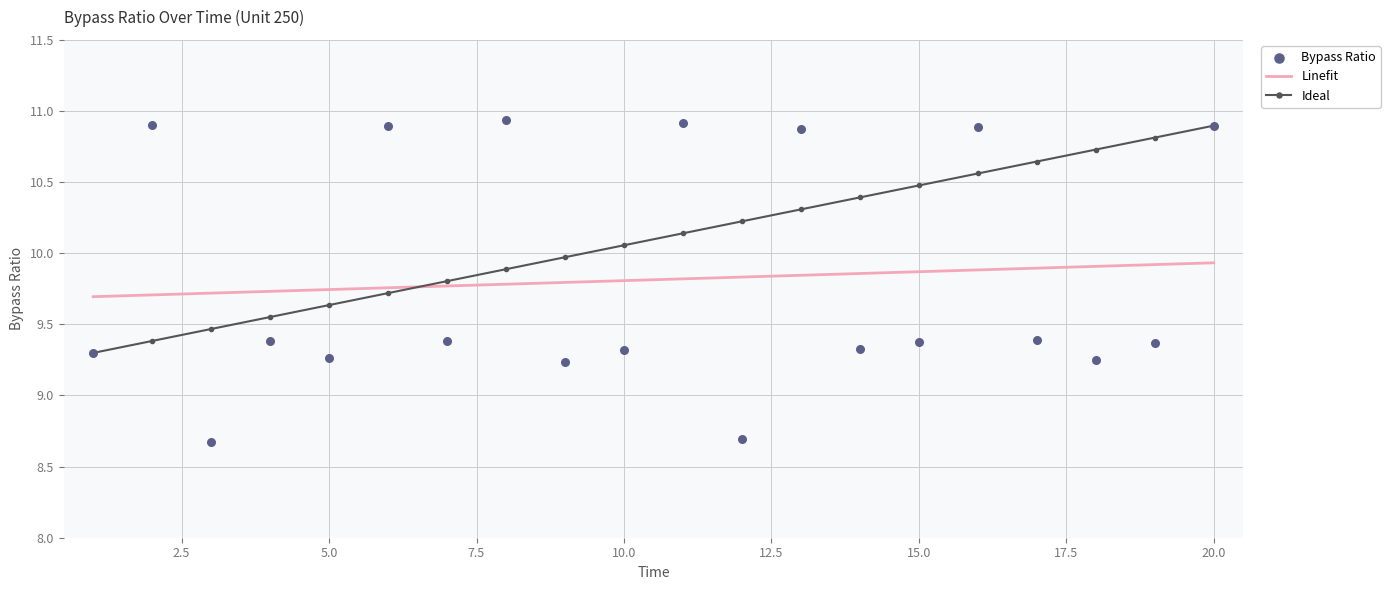

At how many categories does at least one series exceed 9?

20